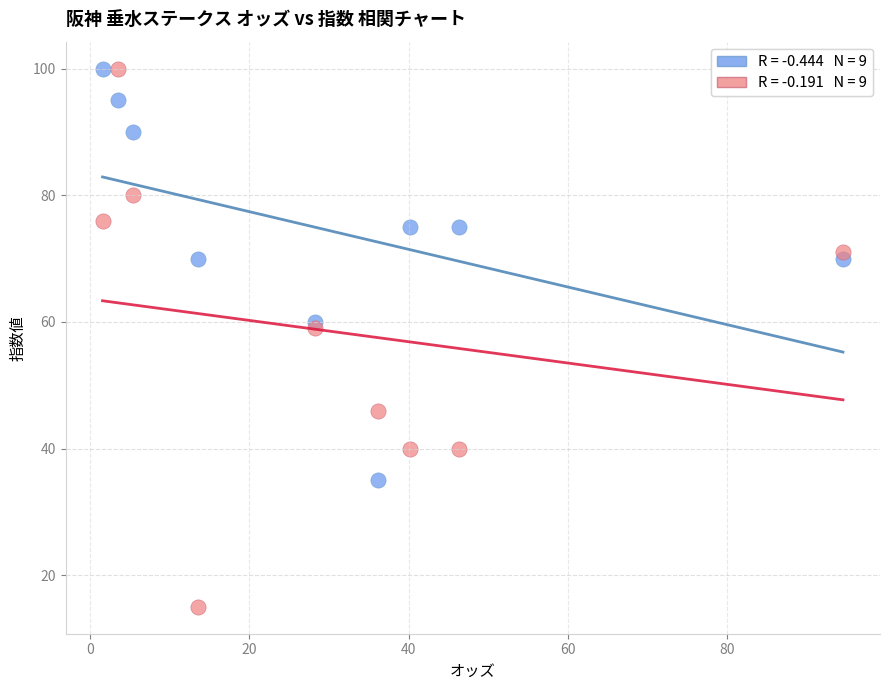

Across all data points, what is the range of Y values (max minus min)?

85